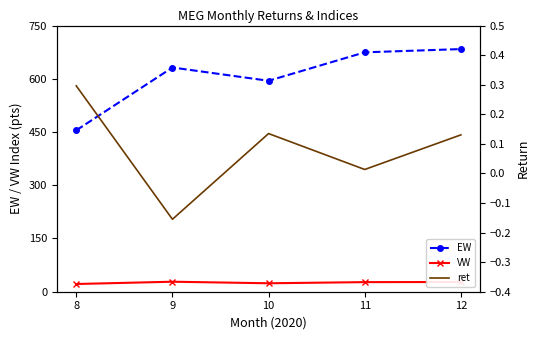

At which category does VW reach its first local valley?

10